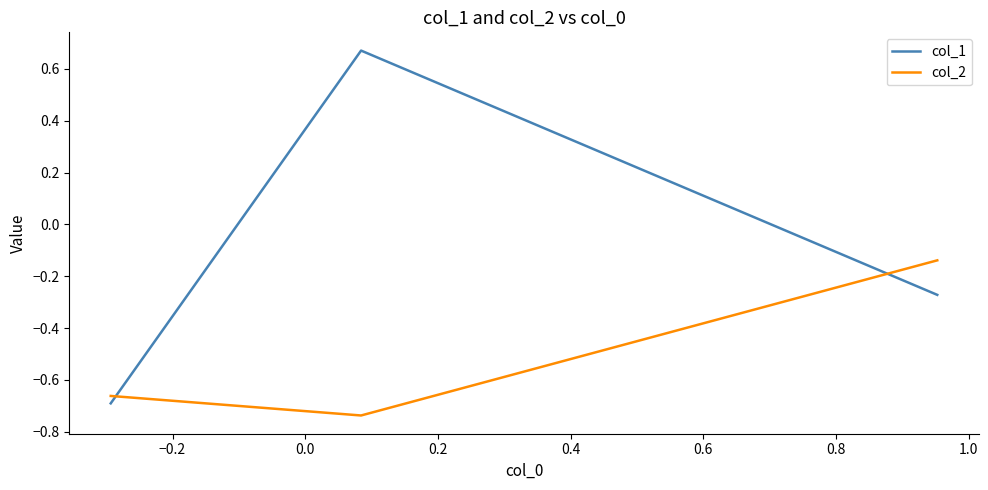

Does the chart have visible grid lines?

No